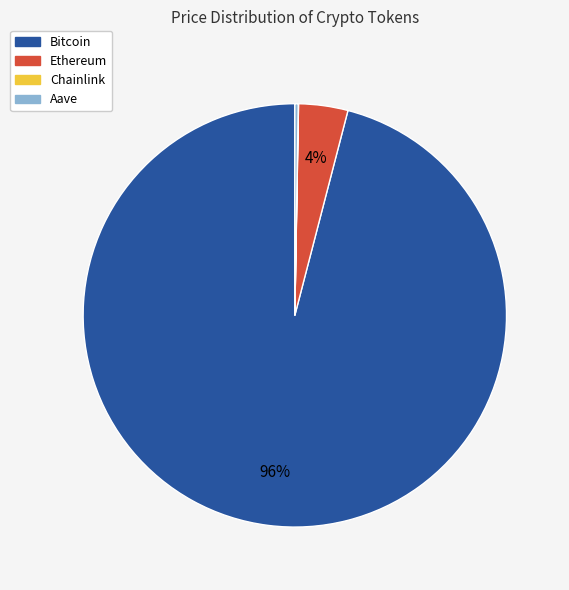

To the nearest percent, what is the combined percentage of Ethereum and Bitcoin?

100%